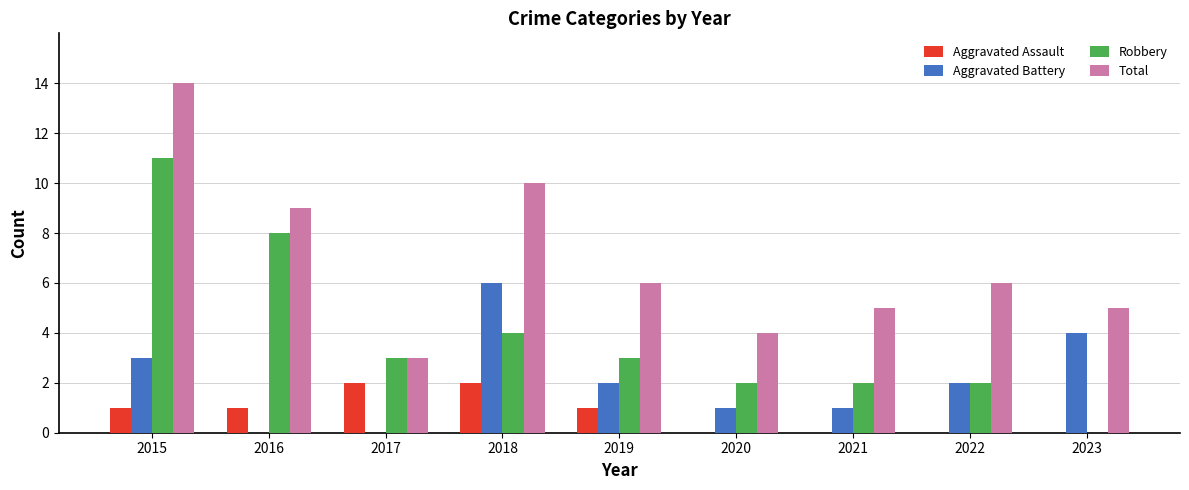

Reading right to left, transcribe all the data shown in this chart.

Aggravated Assault: 0	0	0	0	1	2	2	1	1
Aggravated Battery: 4	2	1	1	2	6	0	0	3
Robbery: 0	2	2	2	3	4	3	8	11
Total: 5	6	5	4	6	10	3	9	14